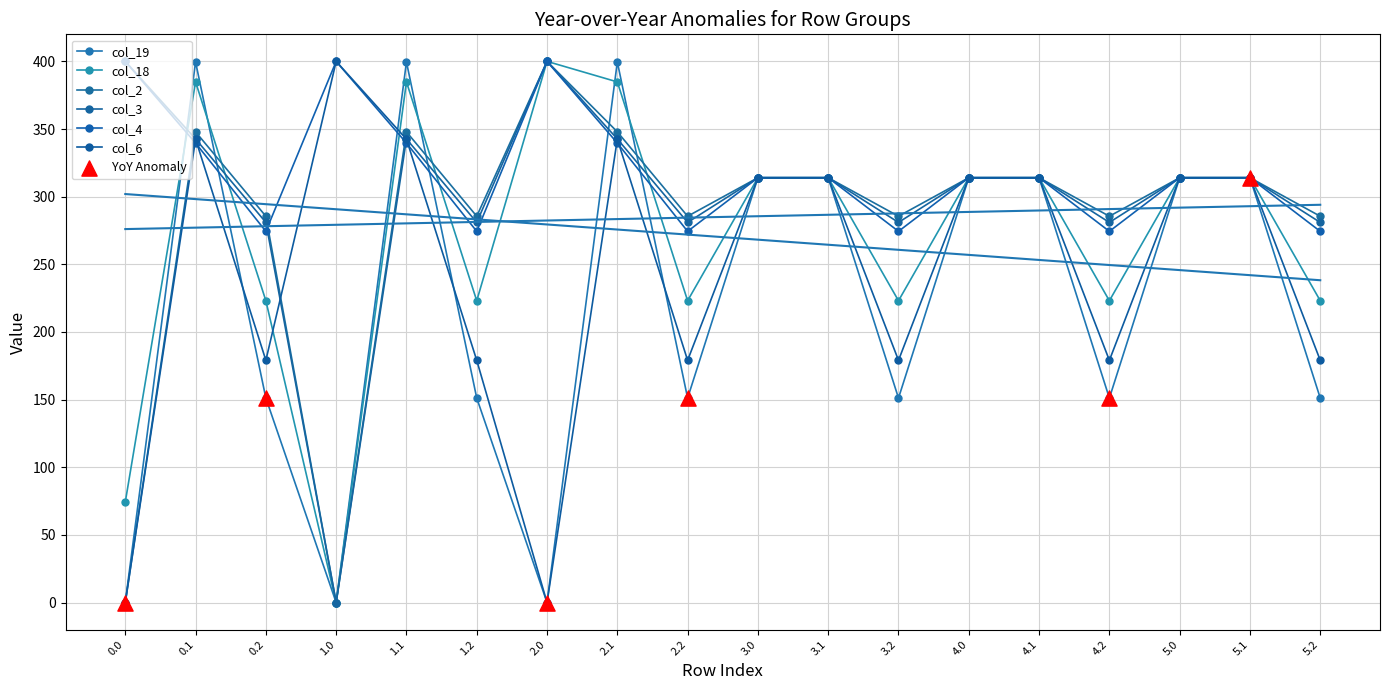

Is the value of col_2 at 2.1 greater than the value of col_18 at 0.0?

Yes